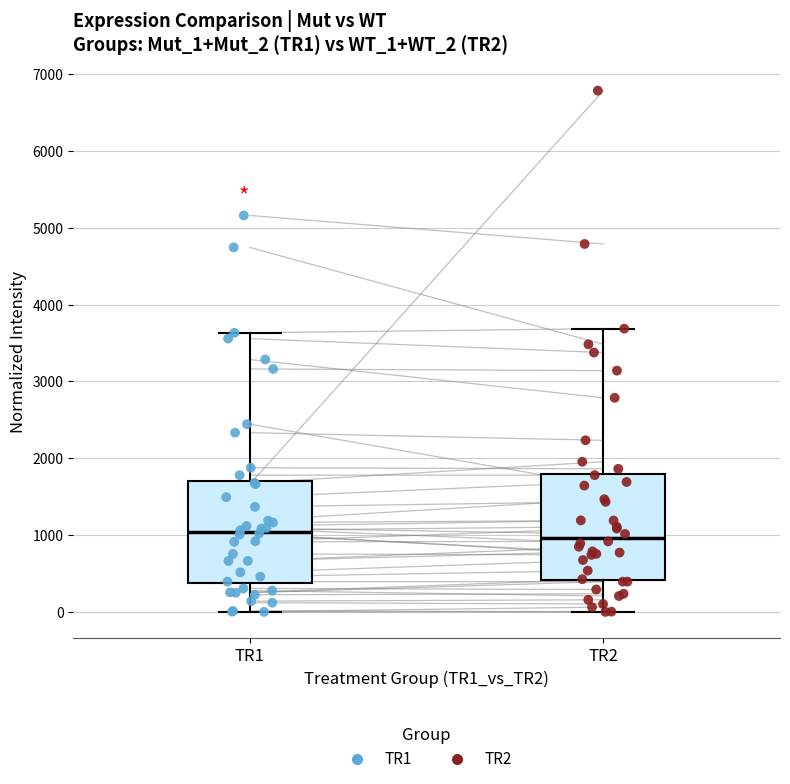

Reading left to right, transcribe this box plot: for each box, give where its median line is, the range the box spans, and where its two whiskers end, as read against the y-axis. The values are not printed on the chart, so give them approximately, as read against the axis.

TR1: median 1000, box 400 to 1700, whiskers 0 to 3600
TR2: median 1000, box 400 to 1800, whiskers 0 to 3700